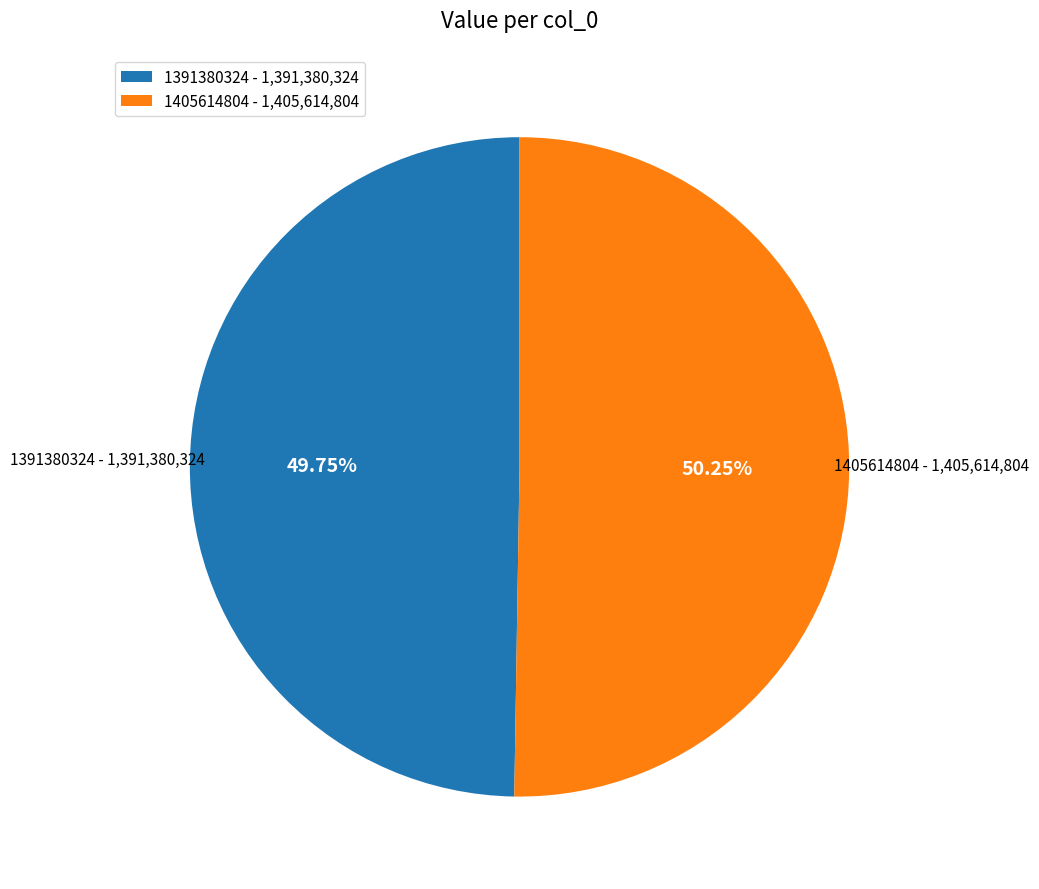

What percentage is the 1405614804 slice, to the nearest percent?

50%